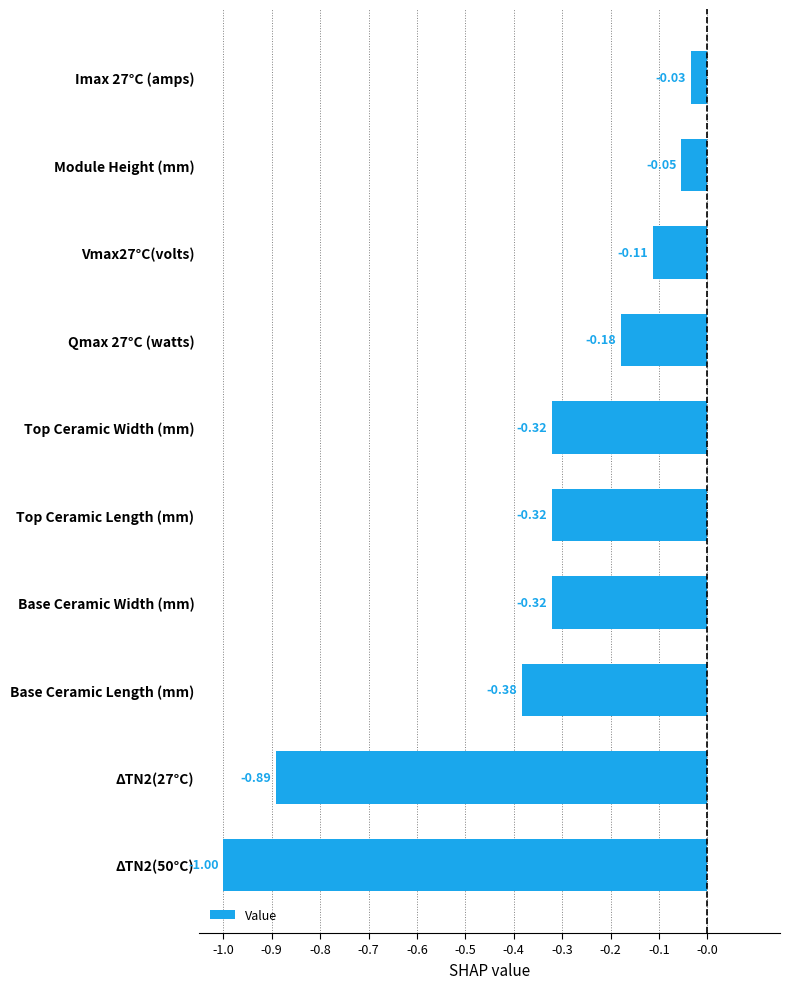

What is the difference between the second highest and second lowest values?

0.8